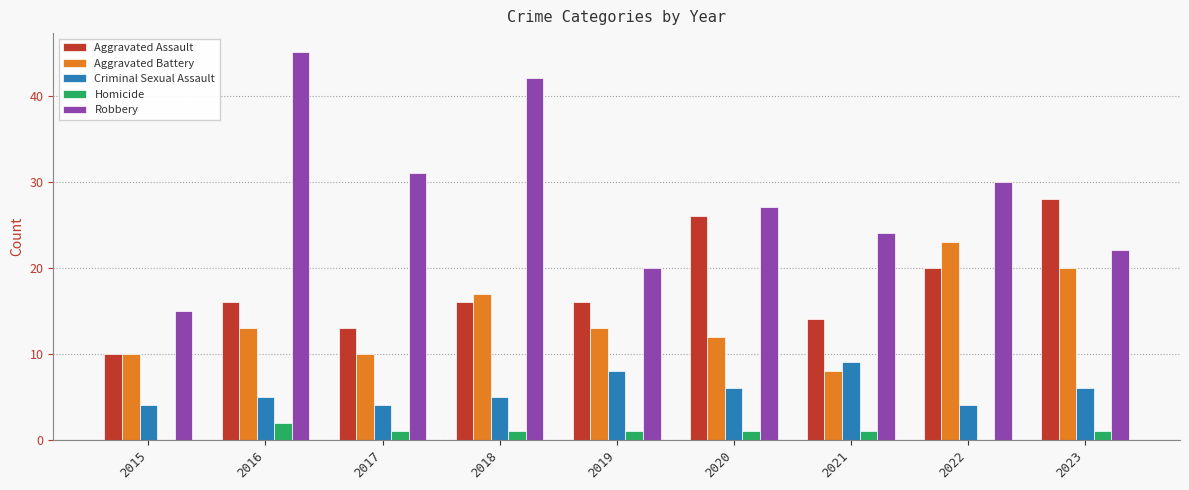

What is the sum of all Criminal Sexual Assault values?

51